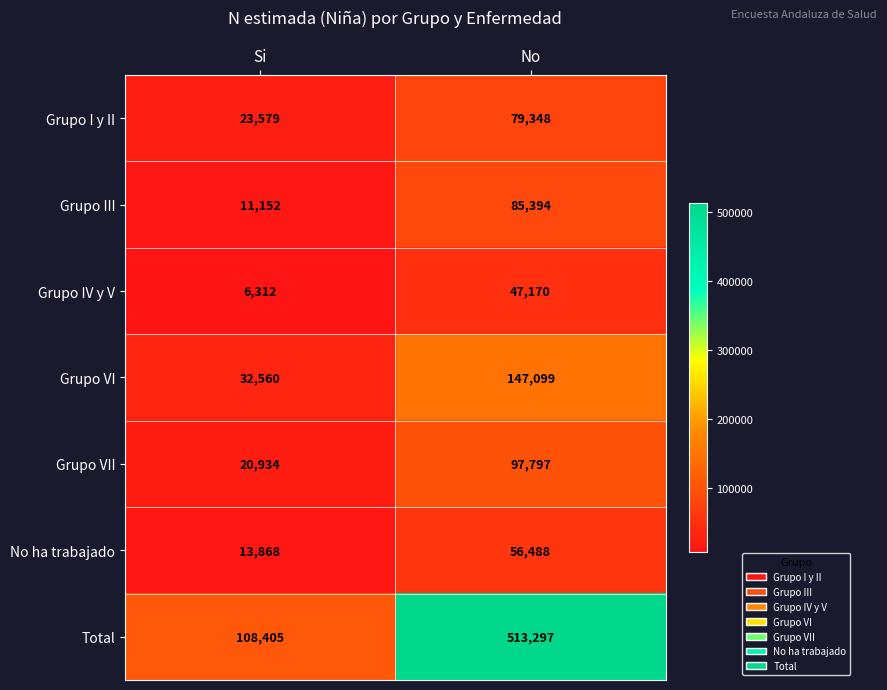

Rank the series at No from lowest to highest value.

Grupo IV y V, No ha trabajado, Grupo I y II, Grupo III, Grupo VII, Grupo VI, Total